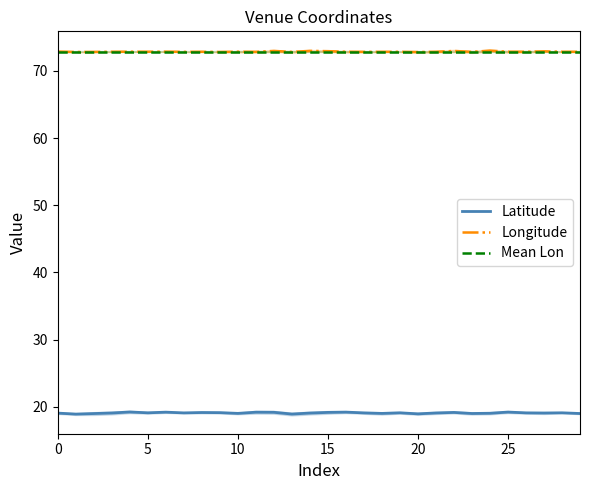

The value of Latitude at 6 is 8.8. True or false?

False